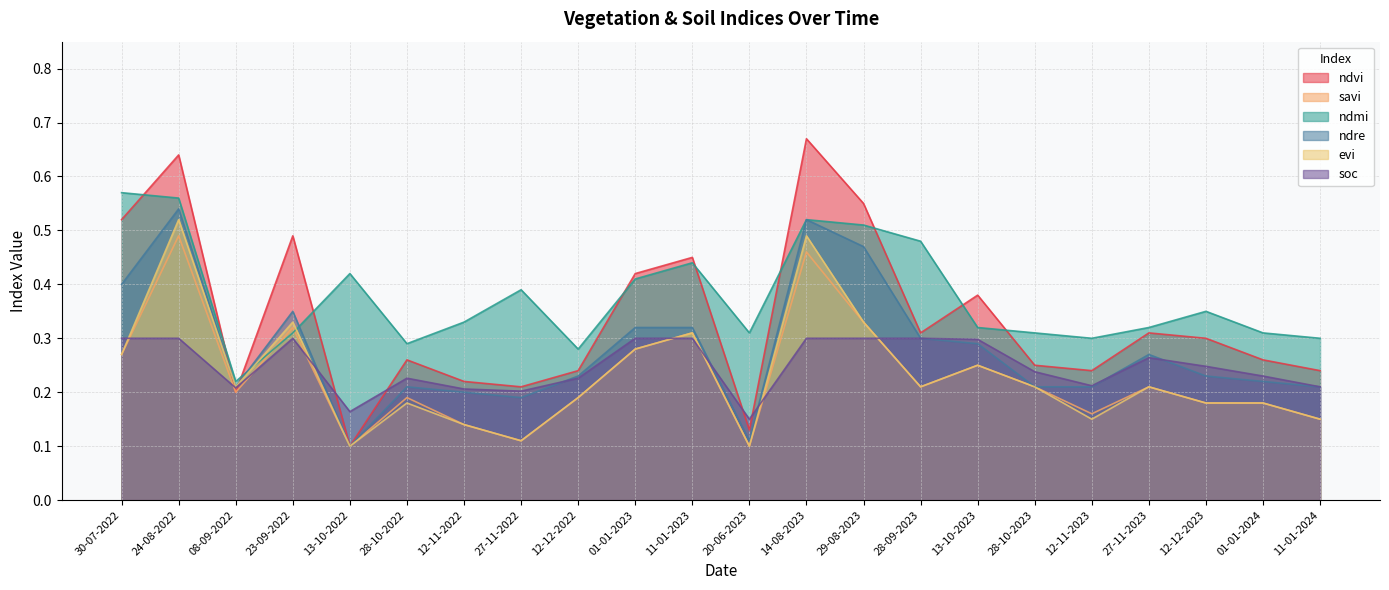

What is the approximate value of evi at 20-06-2023?

0.1